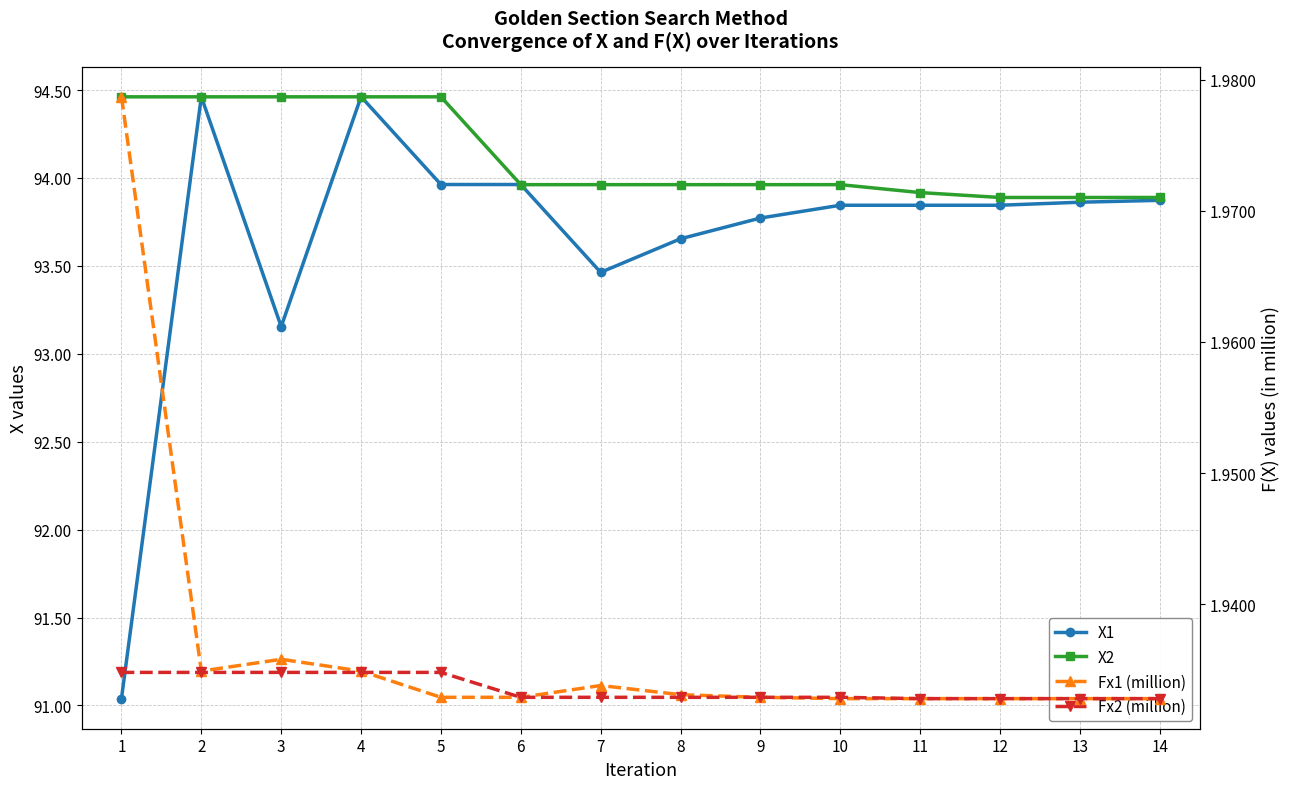

Is it true that X1 equals 93.2 at 3?

True